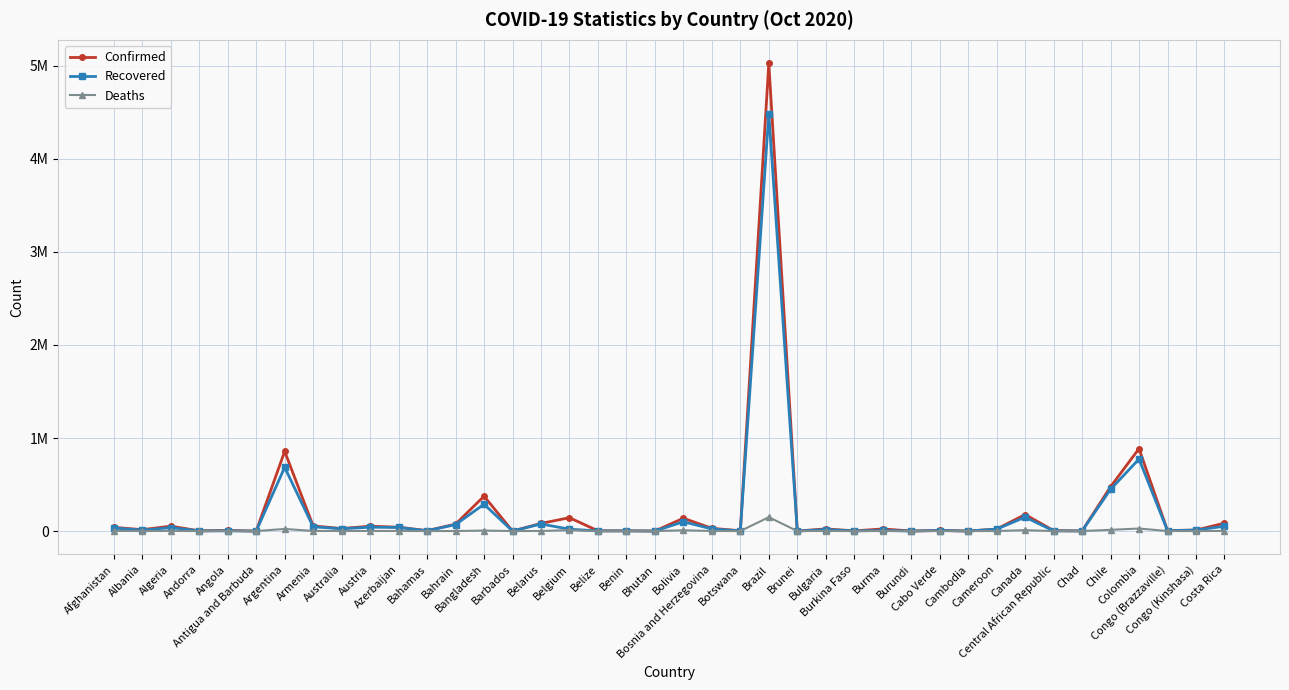

What is the label of the 4th point from the right?

Colombia